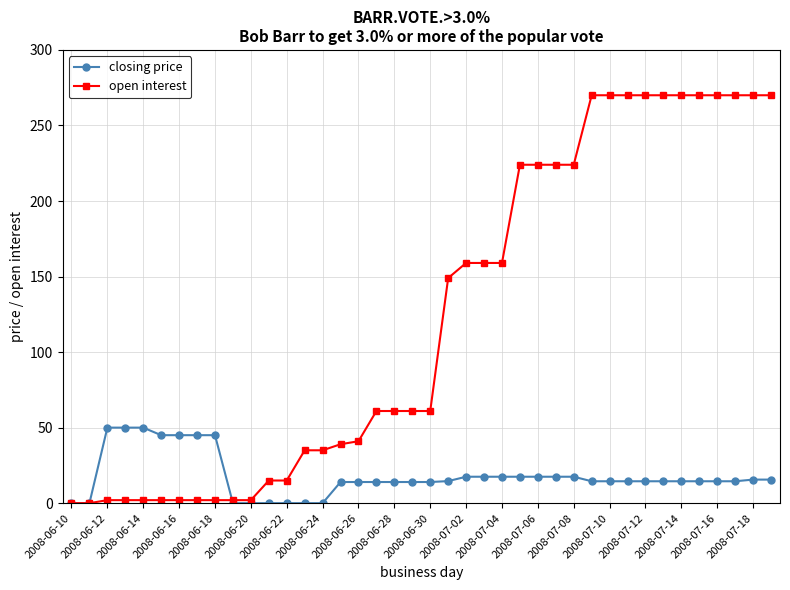

Which series has the largest range (max minus min)?

open interest